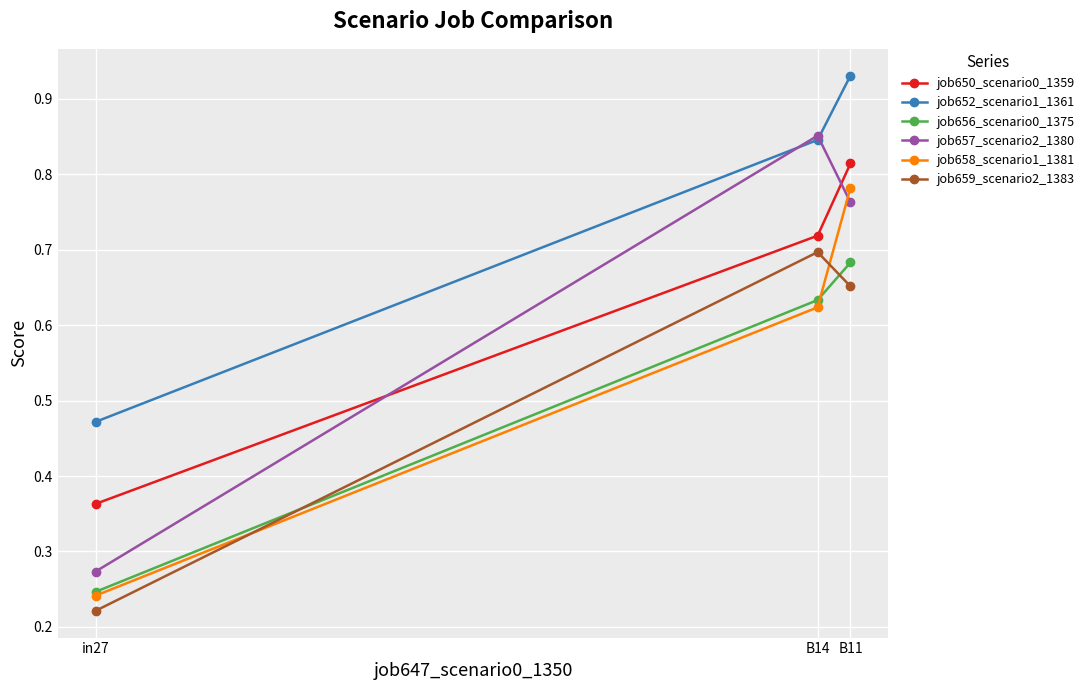

Rank the categories by job657_scenario2_1380 value from lowest to highest.

in27, B11, B14